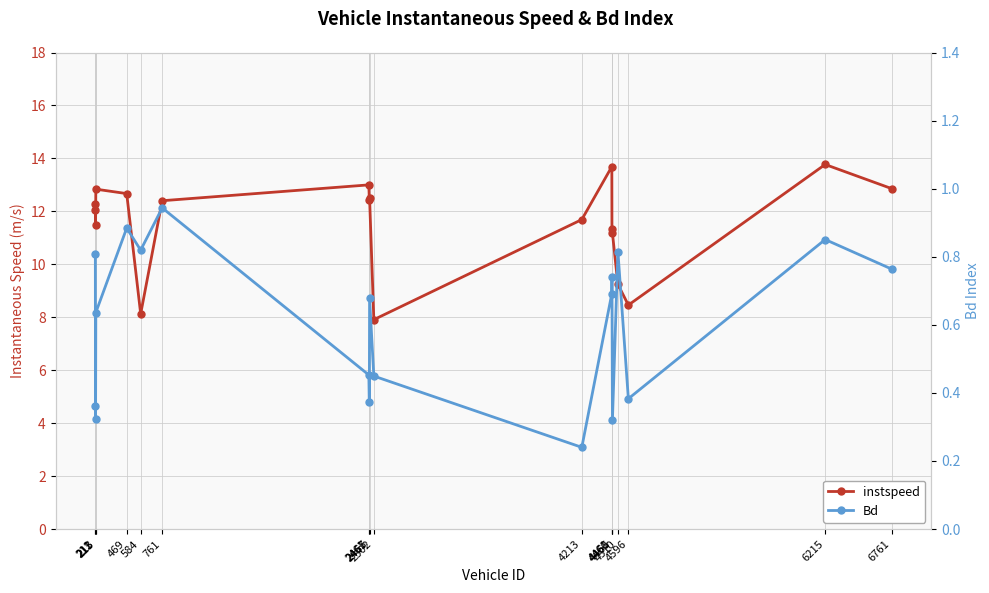

True or false: instspeed and Bd intersect in this chart.

False